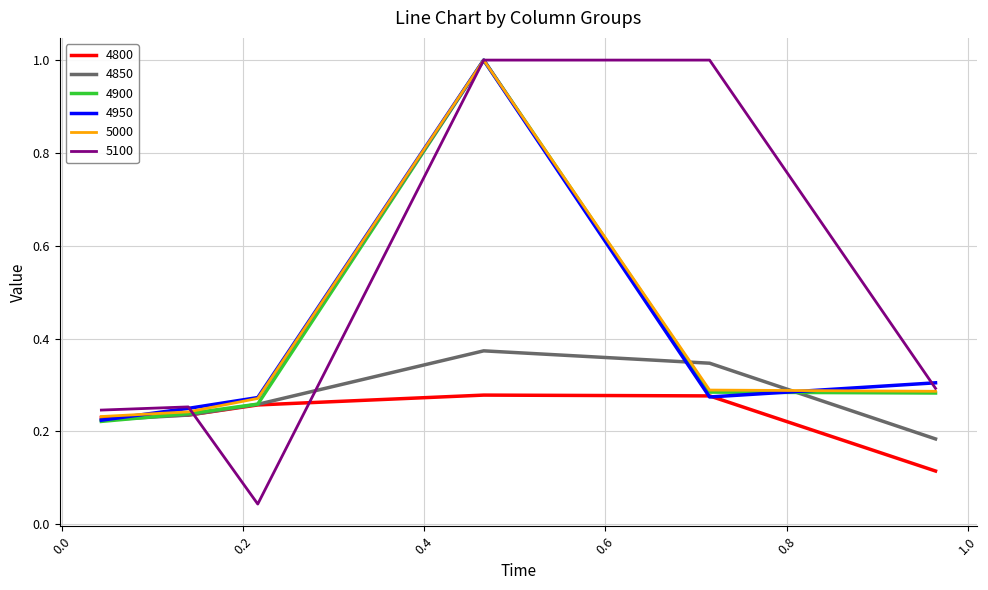

Which series has the largest range (max minus min)?

5100